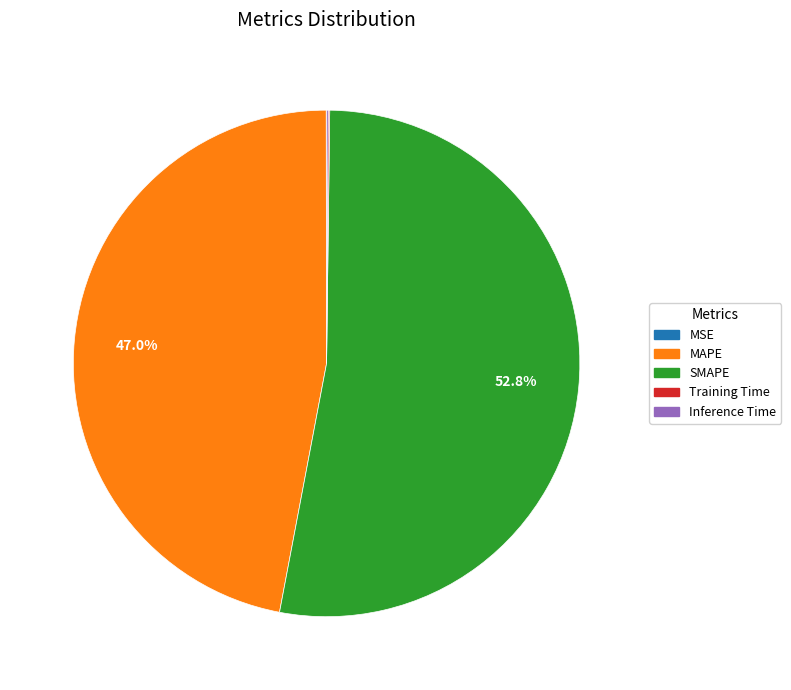

How much of the chart is everything except MAPE?

53.0%